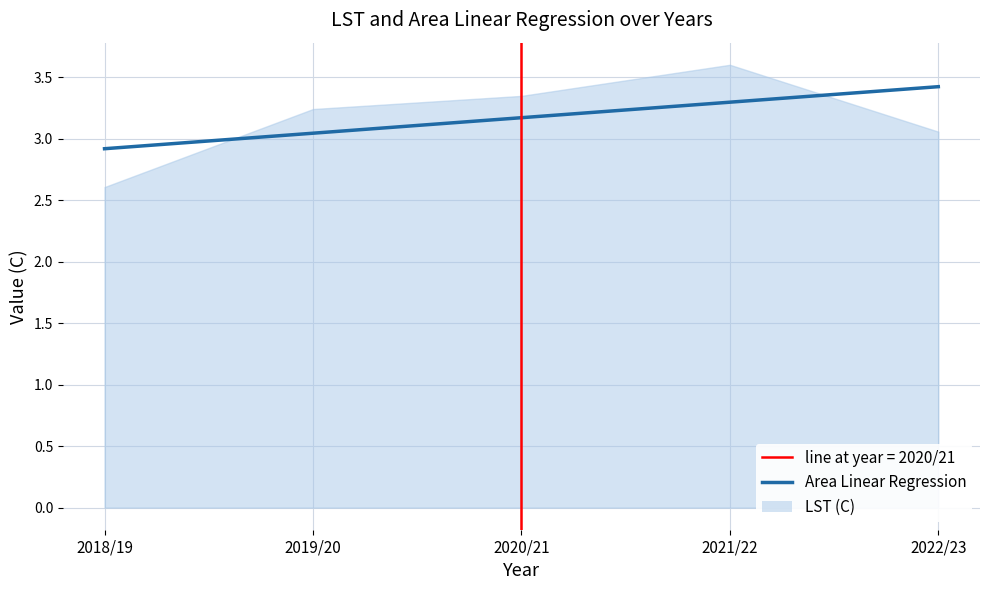

The chart shows a value of 2.9 at 2018/19. True or false?

True